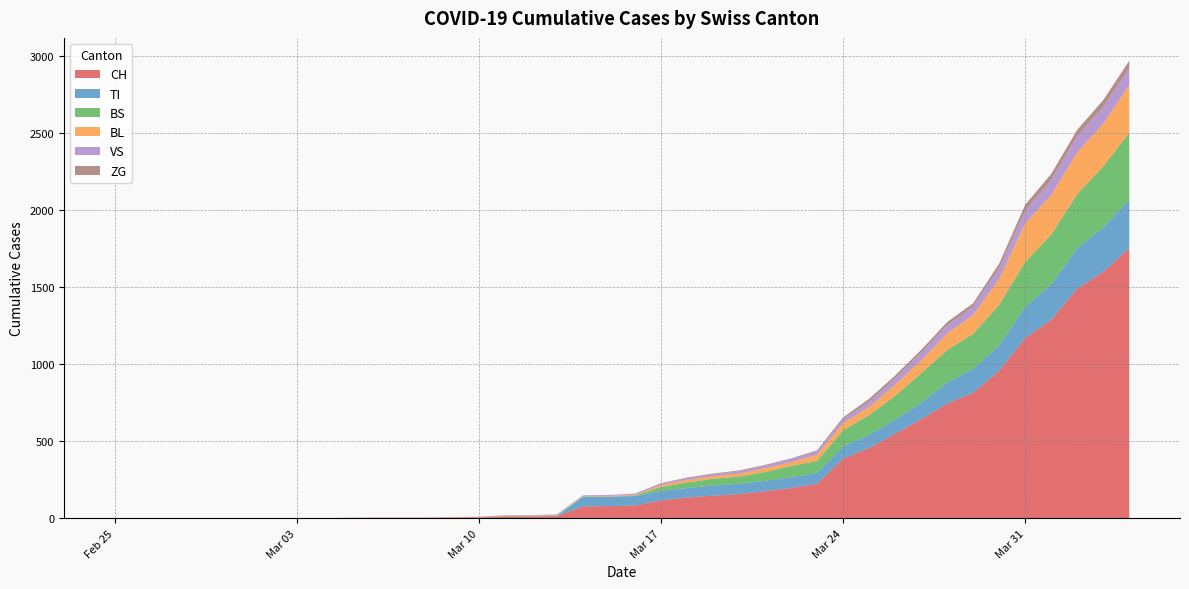

Reading right to left, what are all the values shown in this chart?

CH: 39=1753	38=1599	37=1490	36=1288	35=1169	34=957	33=814	32=744	31=642	30=548	29=456	28=386	27=223	26=196	25=175	24=157	23=147	22=134	21=116	20=82	19=79	18=76	17=14	16=12	15=11	14=6	13=5	12=3	11=3	10=3	9=2	8=0	7=0	6=0	5=0	4=0	3=0	2=0	1=0	0=0
BL: 39=309	38=277	37=272	36=258	35=251	34=167	33=123	32=108	31=84	30=73	29=53	28=46	27=40	26=25	25=24	24=20	23=17	22=16	21=13	20=5	19=5	18=2	17=2	16=2	15=2	14=2	13=1	12=0	11=0	10=0	9=0	8=0	7=0	6=0	5=0	4=0	3=0	2=0	1=0	0=0
VS: 39=112	38=109	37=104	36=96	35=81	34=71	33=54	32=53	31=50	30=41	29=35	28=25	27=24	26=19	25=17	24=15	23=12	22=11	21=11	20=8	19=6	18=6	17=5	16=3	15=3	14=2	13=2	12=2	11=2	10=2	9=2	8=0	7=0	6=0	5=0	4=0	3=0	2=0	1=0	0=0
TI: 39=314	38=287	37=263	36=229	35=202	34=165	33=155	32=136	31=107	30=91	29=85	28=80	27=71	26=70	25=68	24=67	23=65	22=62	21=62	20=61	19=61	18=61	17=0	16=0	15=0	14=0	13=0	12=0	11=0	10=0	9=0	8=0	7=0	6=0	5=0	4=0	3=0	2=0	1=0	0=0
BS: 39=434	38=397	37=350	36=323	35=292	34=263	33=228	32=211	31=191	30=155	29=128	28=105	27=78	26=73	25=57	24=46	23=44	22=36	21=25	20=4	19=0	18=4	17=4	16=4	15=4	14=0	13=0	12=0	11=0	10=0	9=0	8=0	7=0	6=0	5=0	4=0	3=0	2=0	1=0	0=0
ZG: 39=46	38=44	37=41	36=40	35=39	34=29	33=21	32=21	31=18	30=18	29=18	28=12	27=5	26=5	25=5	24=5	23=5	22=5	21=1	20=0	19=0	18=0	17=0	16=0	15=0	14=0	13=0	12=0	11=0	10=0	9=0	8=0	7=0	6=0	5=0	4=0	3=0	2=0	1=0	0=0